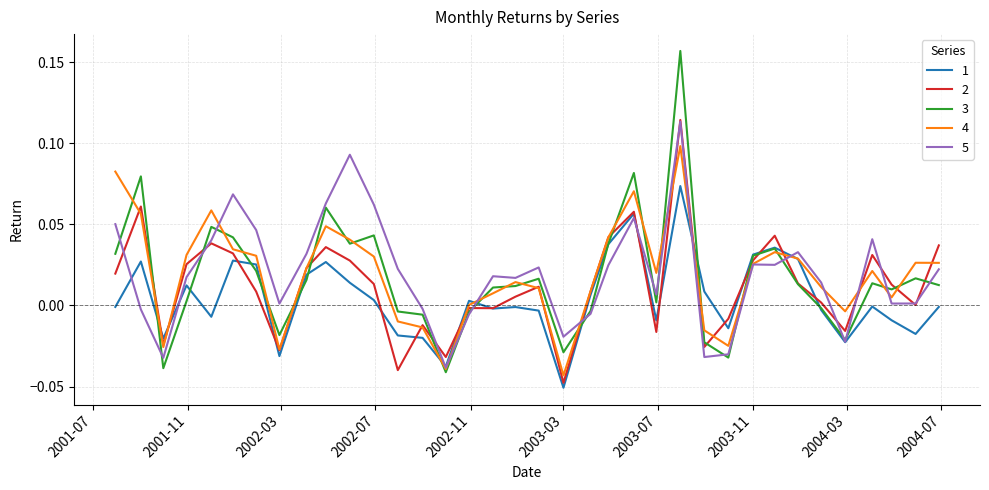

Which series has the largest range (max minus min)?

3